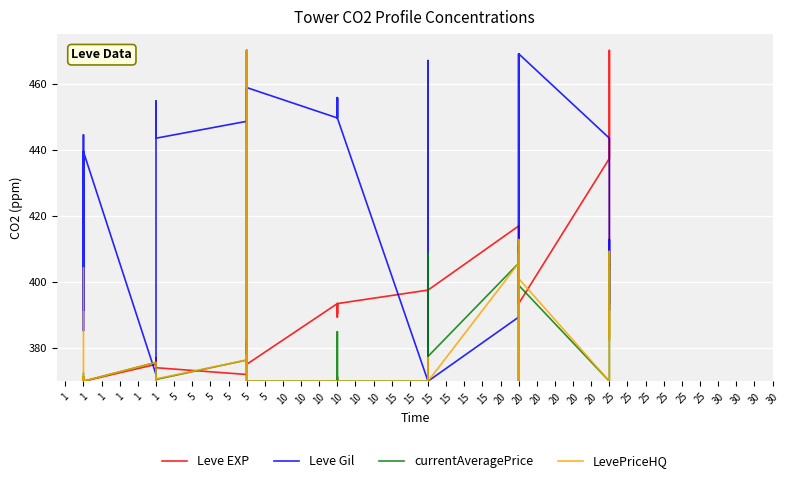

What is the sum of the LevePriceHQ values at 20 and 25?

800.9